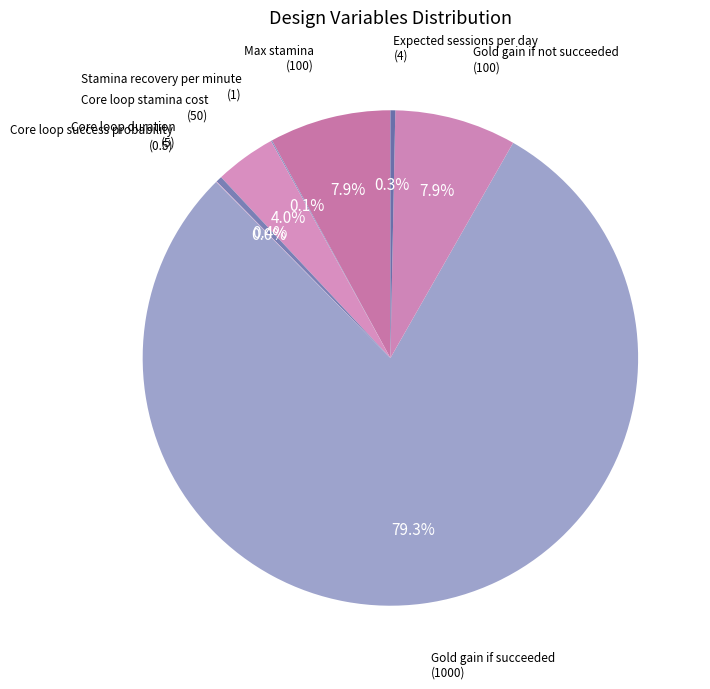

Is there any slice that represents more than half of the pie?

Yes